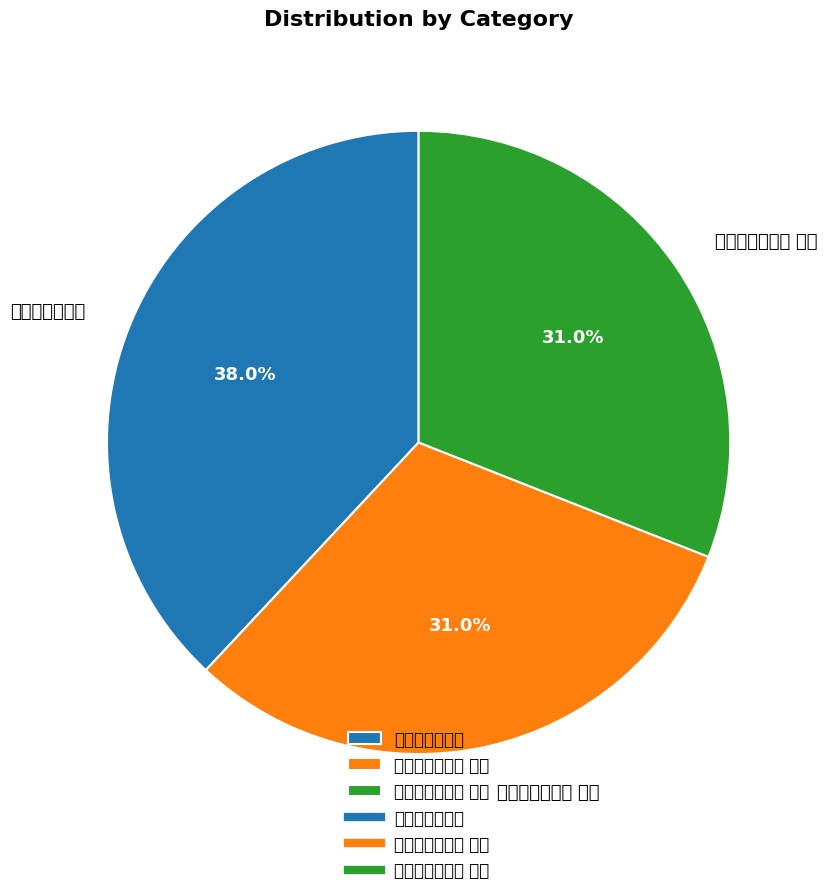

The 钤阁赠傅侍御兄 其一 slice represents 40% of the pie. True or false?

False